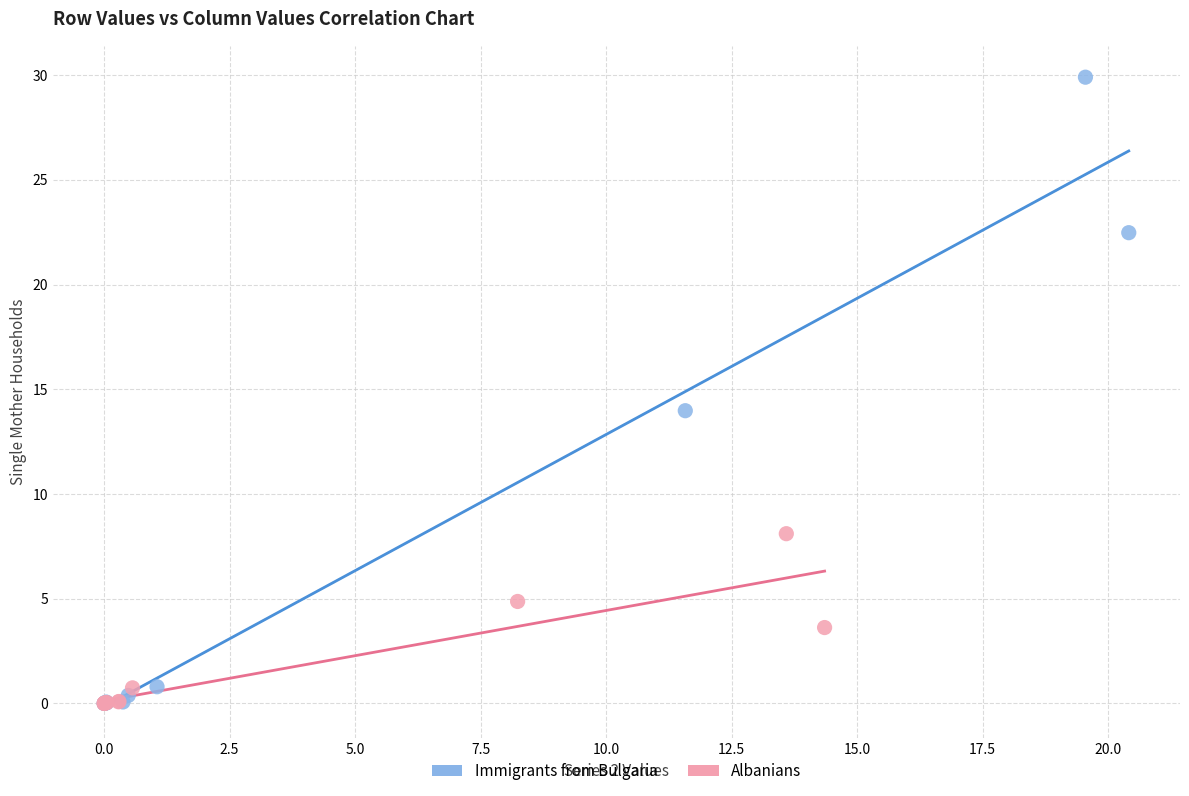

What are all the series names shown in the legend?

Immigrants from Bulgaria, Albanians